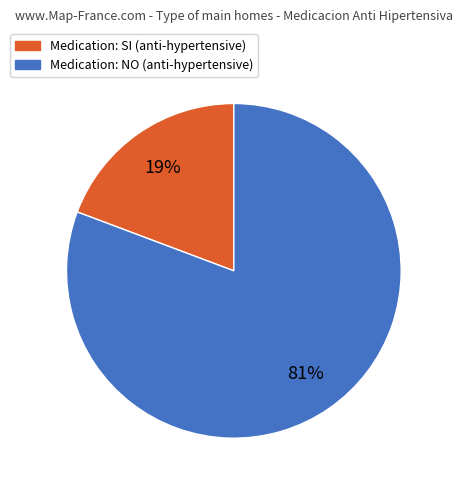

How many segments does this pie chart have?

2